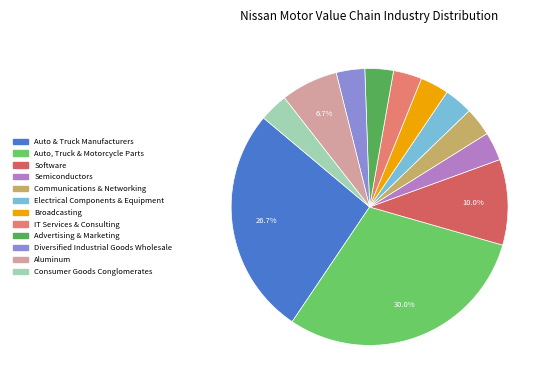

What percentage do Broadcasting and Semiconductors together represent?

6.7%